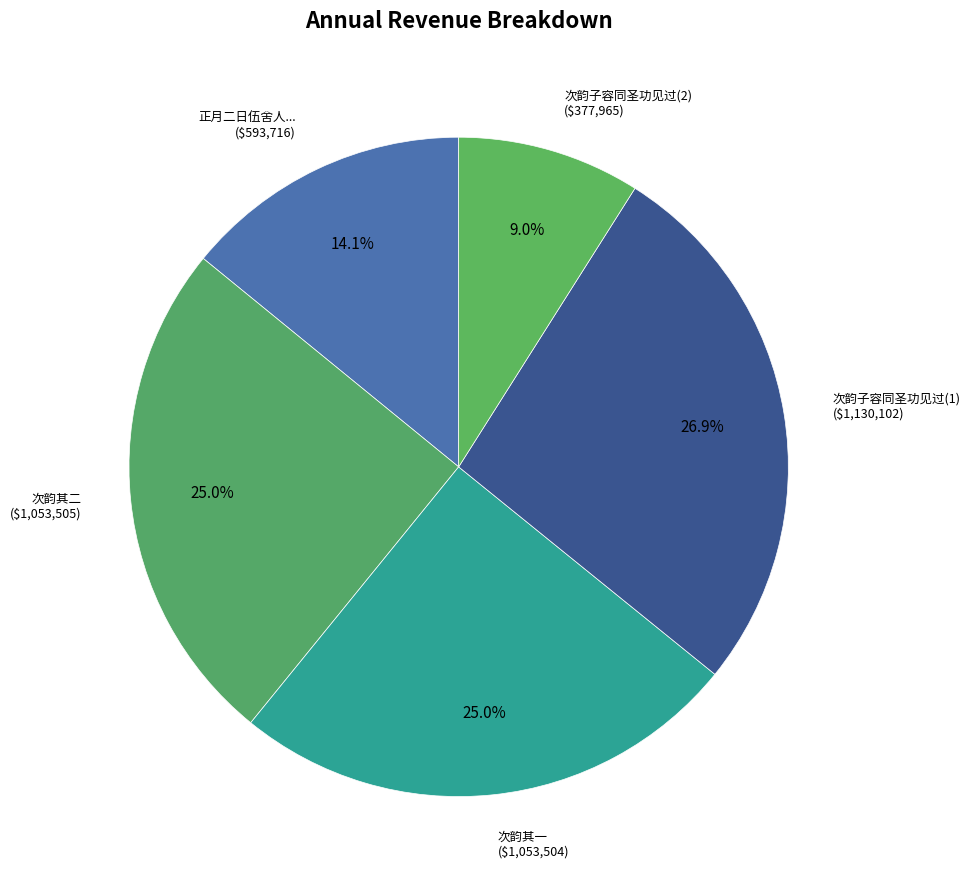

Approximately how many times larger is the value at 次韵其一 compared to 次韵子容同圣功见过(2)?

2.8